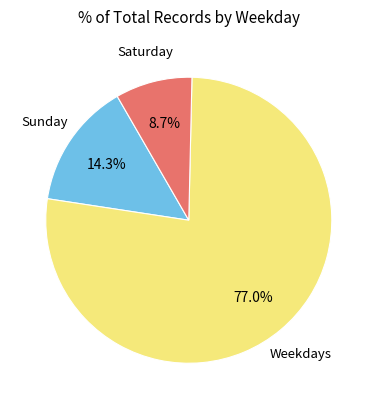

Which has a higher value, Sunday or Saturday?

Sunday